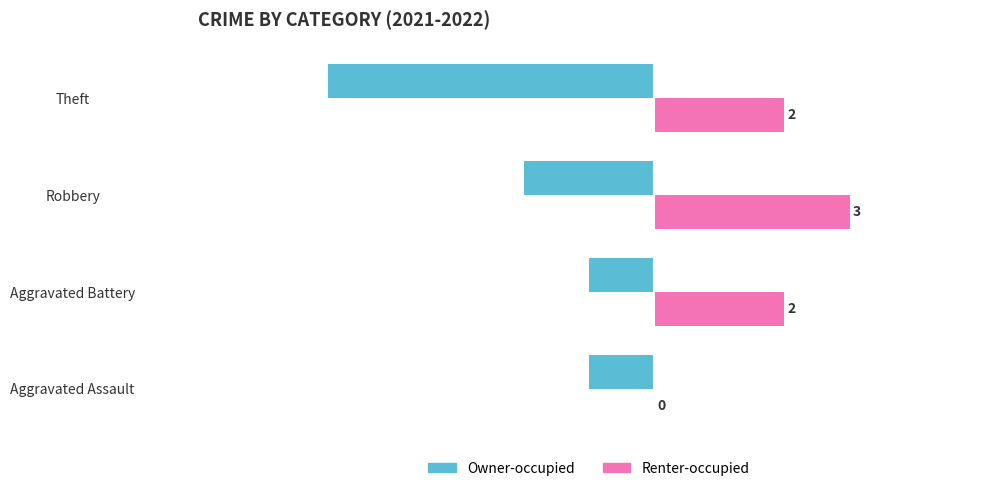

Count the number of data series in this chart.

2